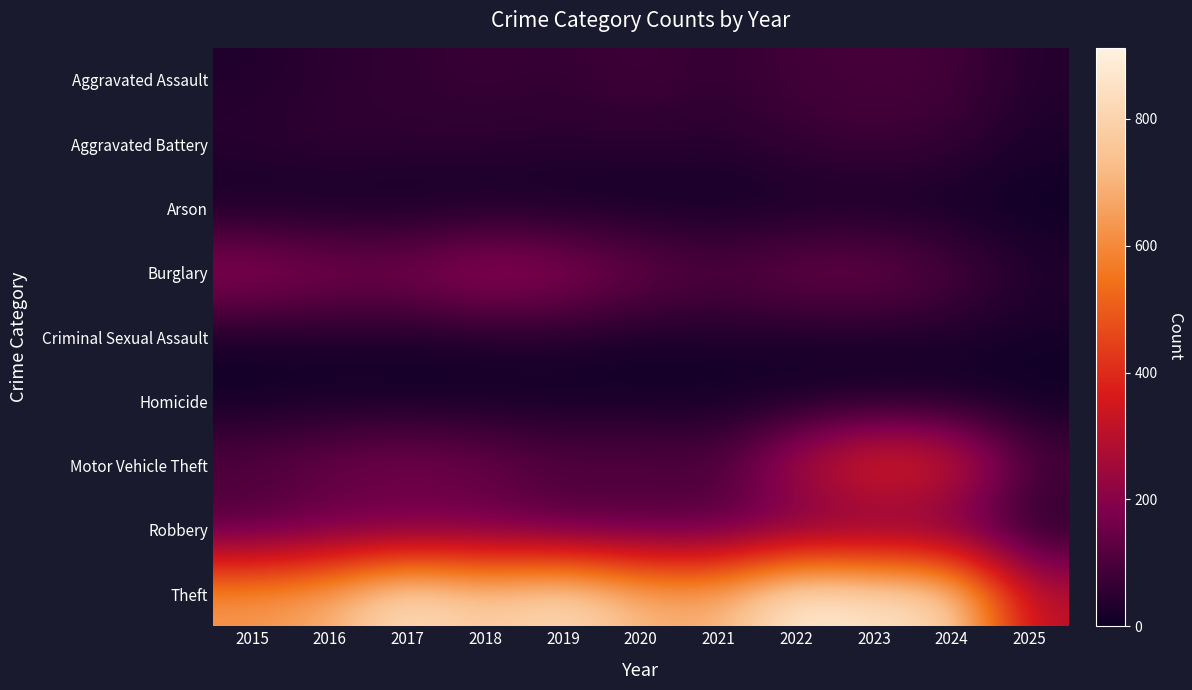

Reading left to right, what are all the values shown in this chart?

Aggravated Assault: 2015=31	2016=50	2017=59	2018=72	2019=61	2020=87	2021=58	2022=89	2023=93	2024=91	2025=37
Aggravated Battery: 2015=50	2016=60	2017=54	2018=52	2019=45	2020=48	2021=43	2022=66	2023=83	2024=64	2025=24
Arson: 2015=3	2016=3	2017=1	2018=6	2019=5	2020=4	2021=6	2022=7	2023=6	2024=5	2025=0
Burglary: 2015=236	2016=194	2017=192	2018=257	2019=221	2020=163	2021=117	2022=163	2023=167	2024=110	2025=37
Criminal Sexual Assault: 2015=13	2016=20	2017=19	2018=20	2019=29	2020=13	2021=25	2022=18	2023=20	2024=24	2025=13
Homicide: 2015=4	2016=8	2017=2	2018=5	2019=3	2020=6	2021=2	2022=6	2023=4	2024=4	2025=1
Motor Vehicle Theft: 2015=125	2016=163	2017=191	2018=164	2019=125	2020=134	2021=113	2022=292	2023=444	2024=388	2025=107
Robbery: 2015=87	2016=123	2017=115	2018=130	2019=89	2020=94	2021=95	2022=125	2023=125	2024=119	2025=23
Theft: 2015=641	2016=689	2017=873	2018=767	2019=855	2020=713	2021=691	2022=912	2023=861	2024=830	2025=301